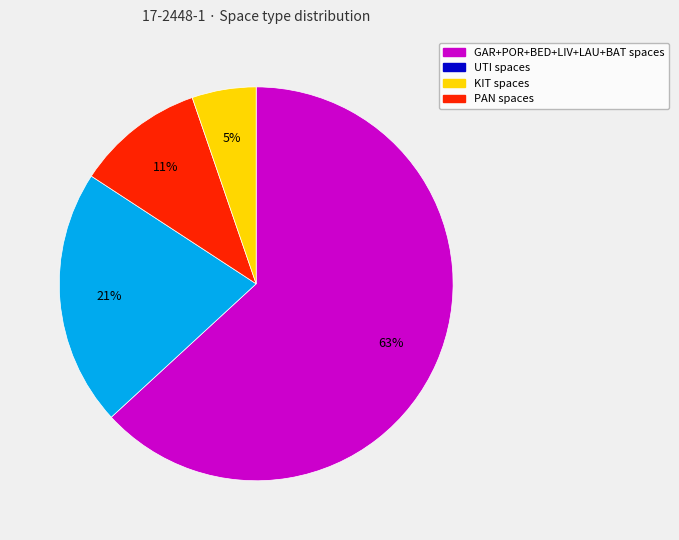

To the nearest percent, what is the difference between the largest and smallest slice percentages?

58%